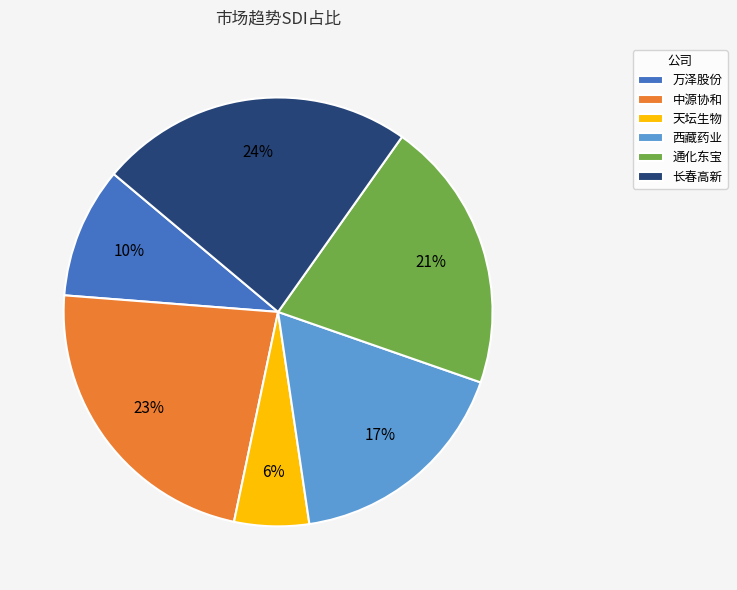

Is the sum of 天坛生物 and 万泽股份 greater than half?

No